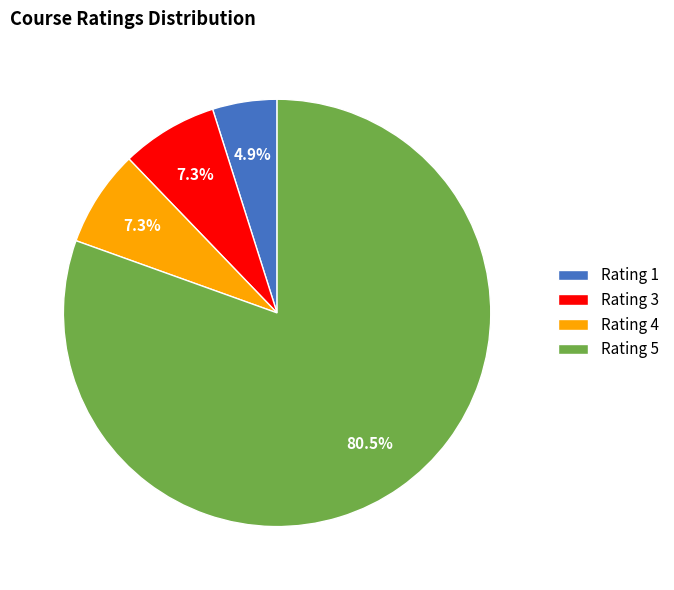

Approximately how many times larger is the value at Rating 5 compared to Rating 3?

11.0